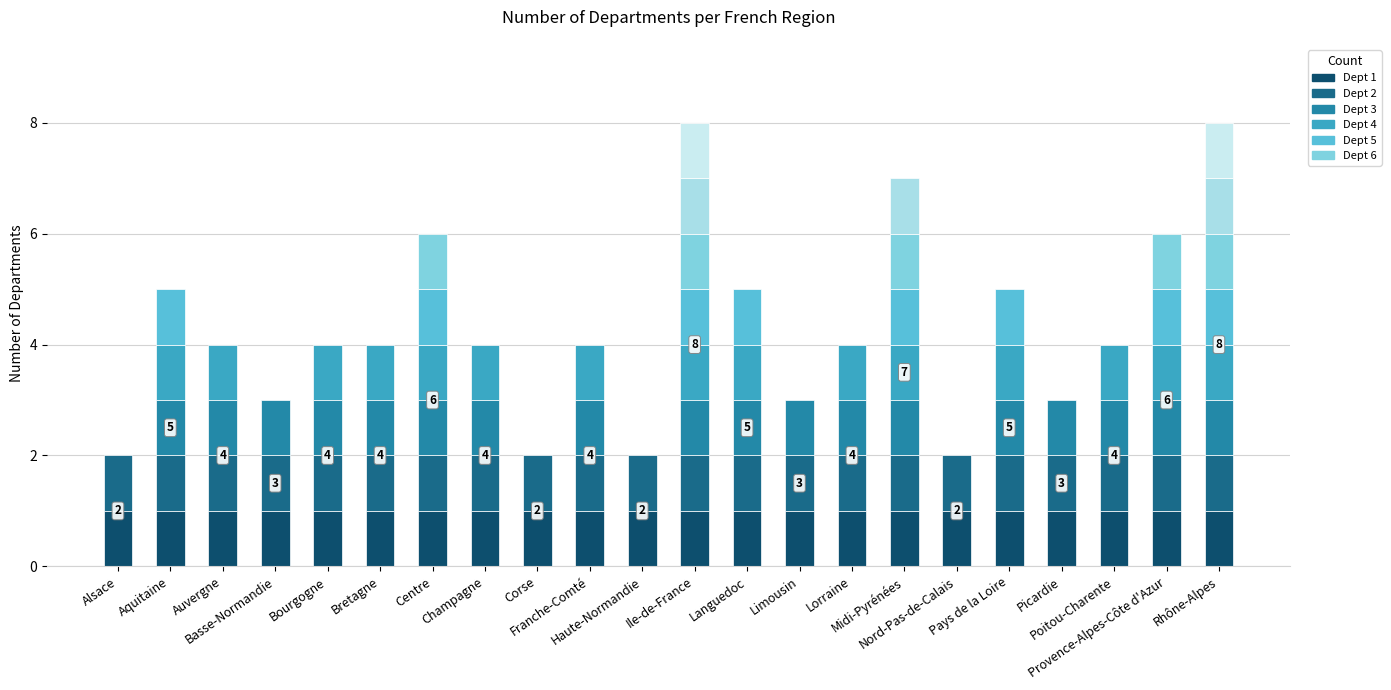

Count the number of values greater than 4.

8